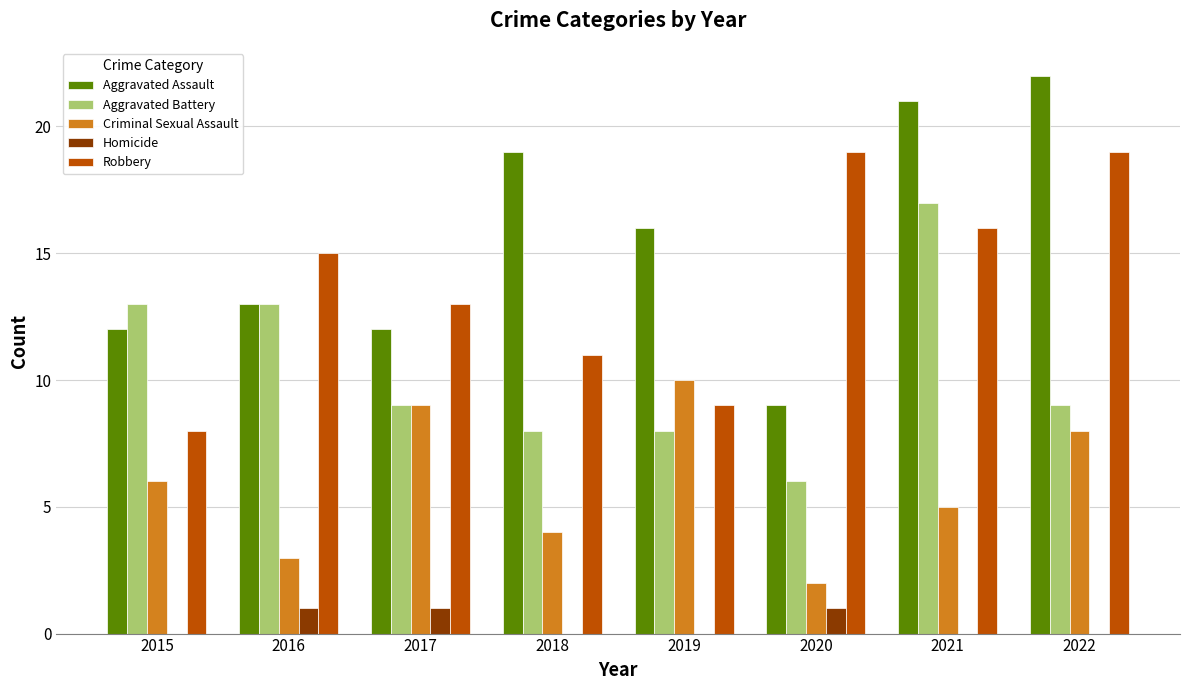

Is the value of Homicide at 2018 greater than the value of Criminal Sexual Assault at 2016?

No